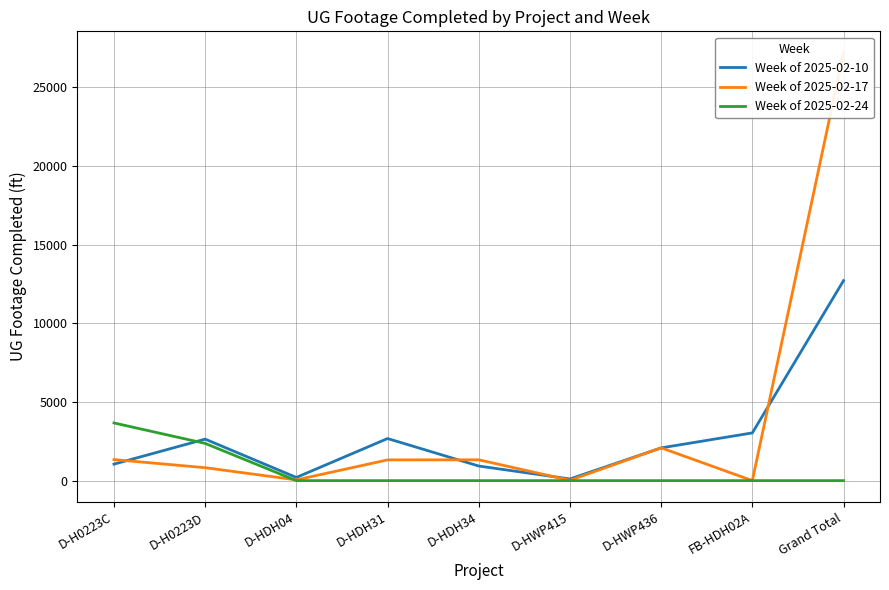

True or false: Week of 2025-02-10 has a value of 17255 at Grand Total.

False